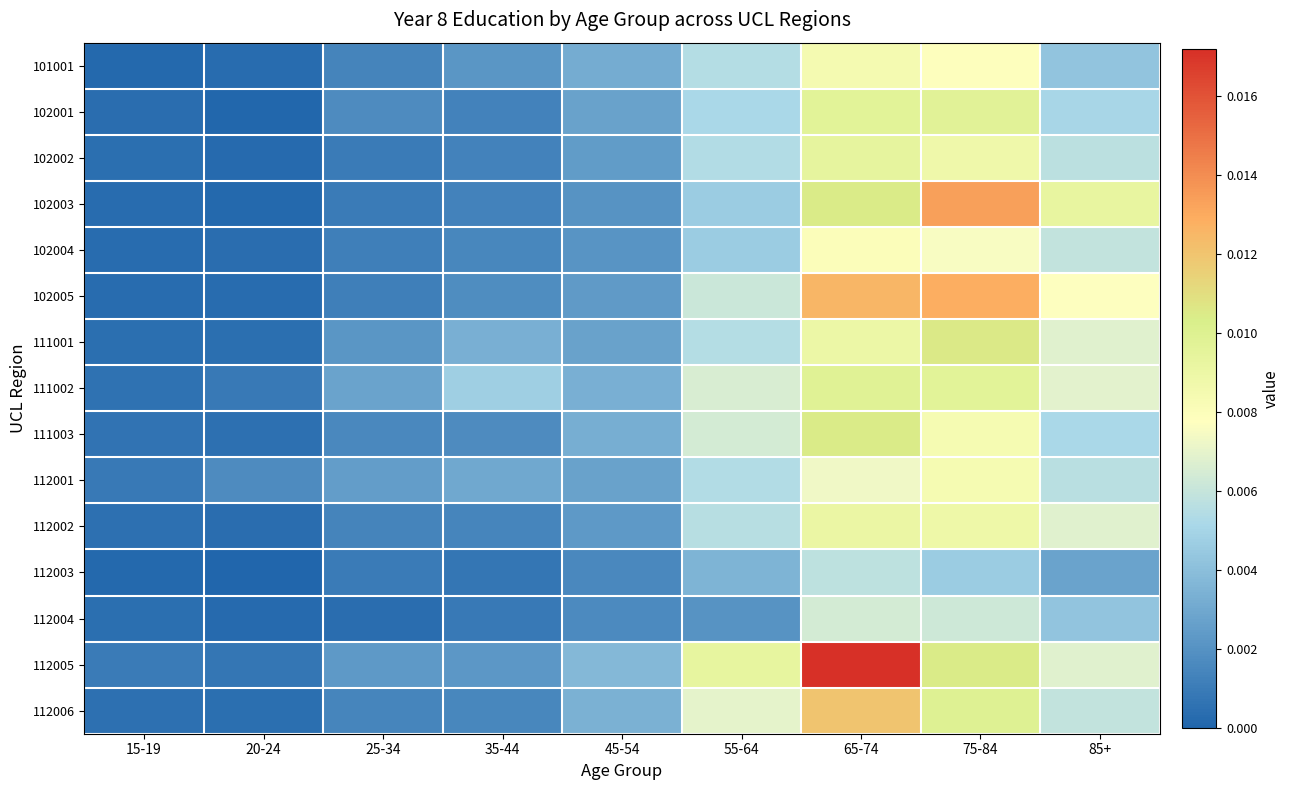

Between 65-74 and 85+, which series saw the biggest shift?

112005